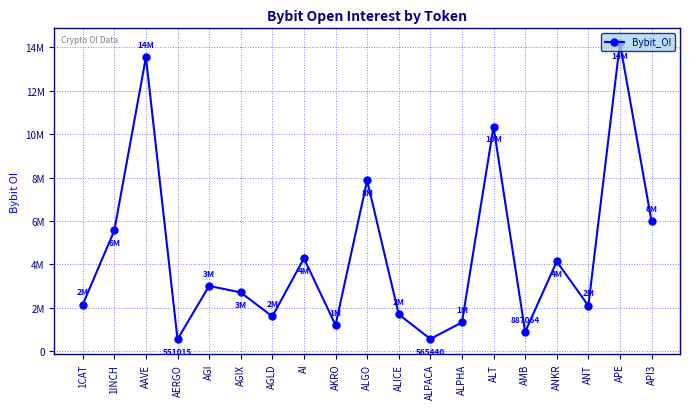

What is the label of the 9th point from the left?

AKRO